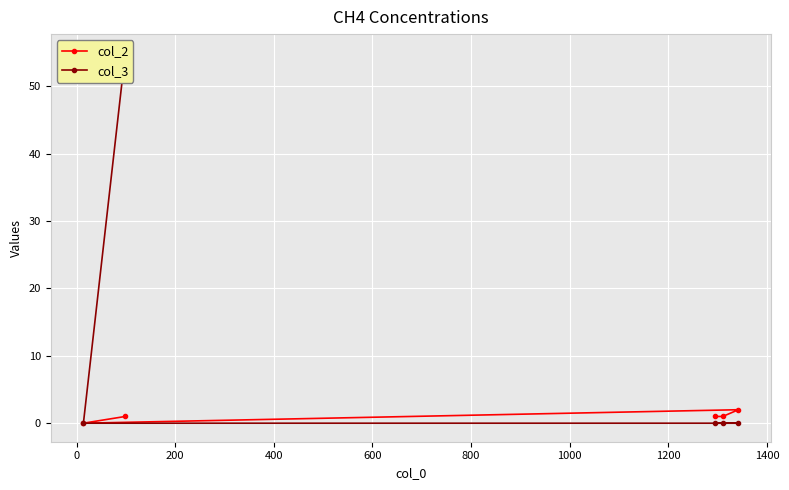

What is the difference between the maximum and minimum values in the col_3 series?

55